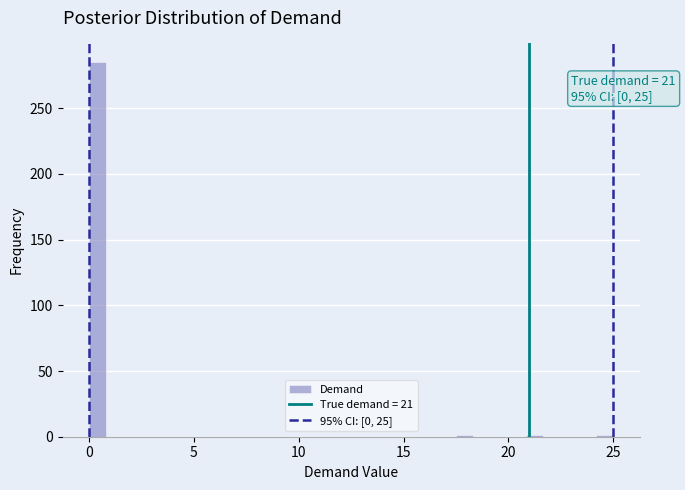

Around what value on the x-axis is the tallest bar? Give the approximate position of its centre, as read against the axis.

0.5